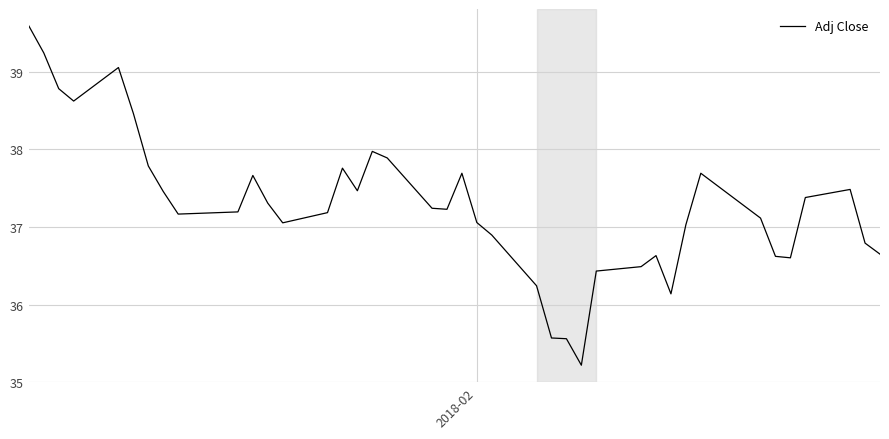

What is the maximum value shown in the chart?

39.6